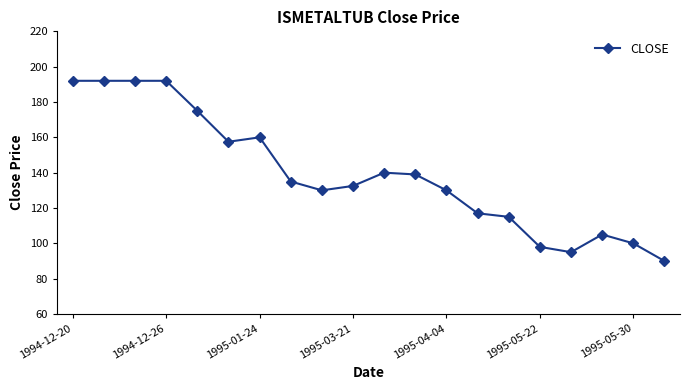

True or false: there are more than 1 points higher than both neighbors.

True